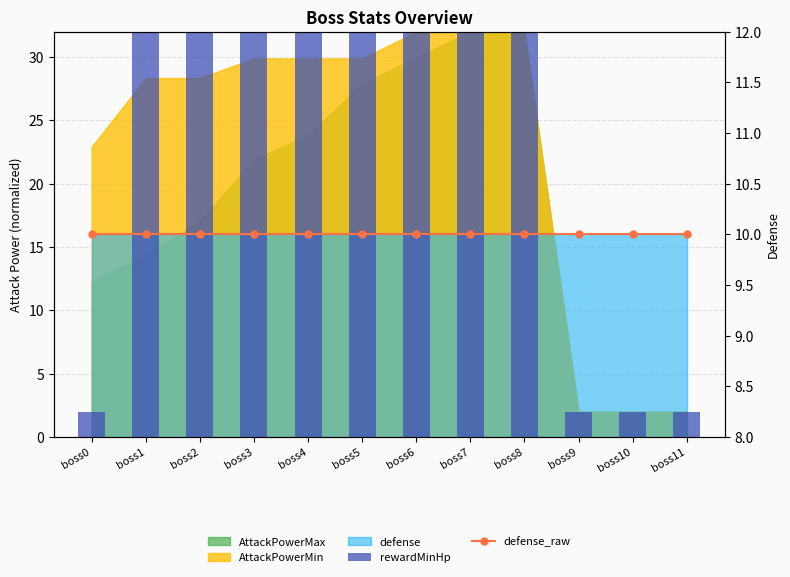

Between boss9 and boss1, which is larger?

boss1